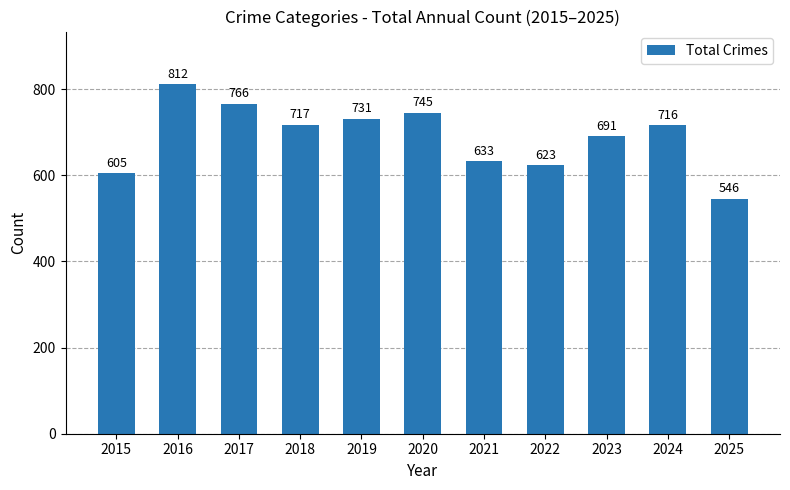

What is the difference between the maximum and minimum values?

266